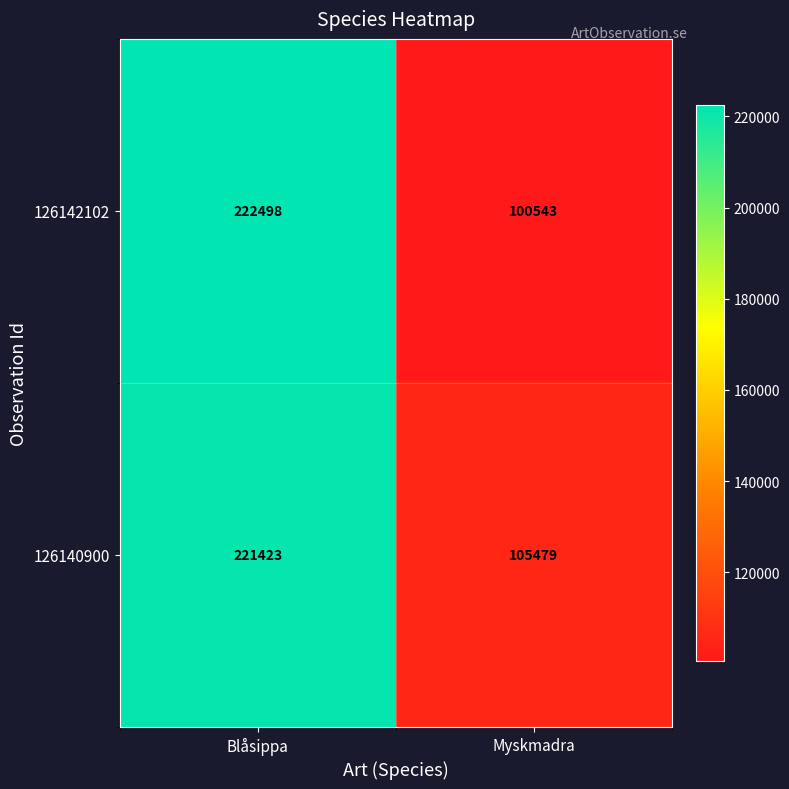

Which series changed the most between Blåsippa and Myskmadra?

126142102